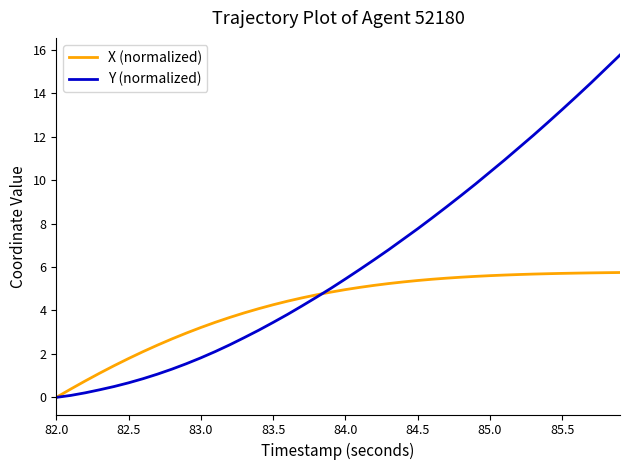

At how many categories does at least one series exceed 13?

5